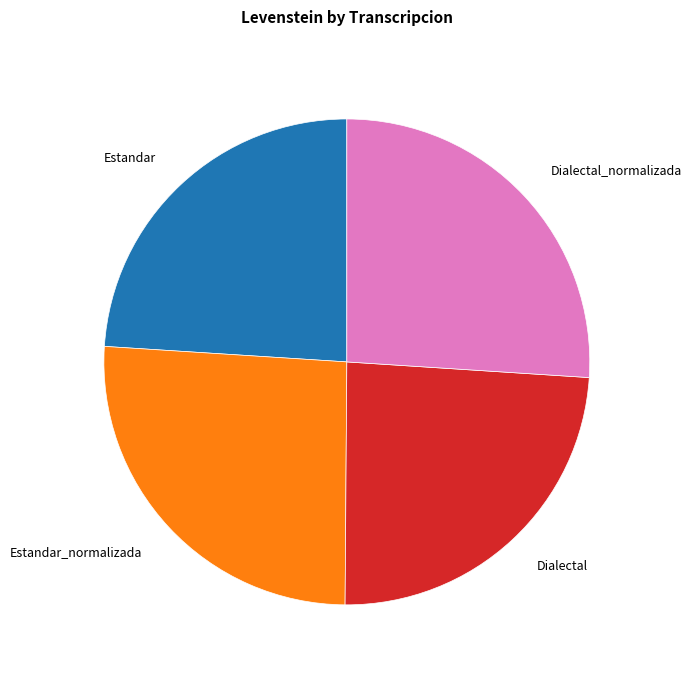

Is the sum of Estandar and Dialectal greater than half?

No